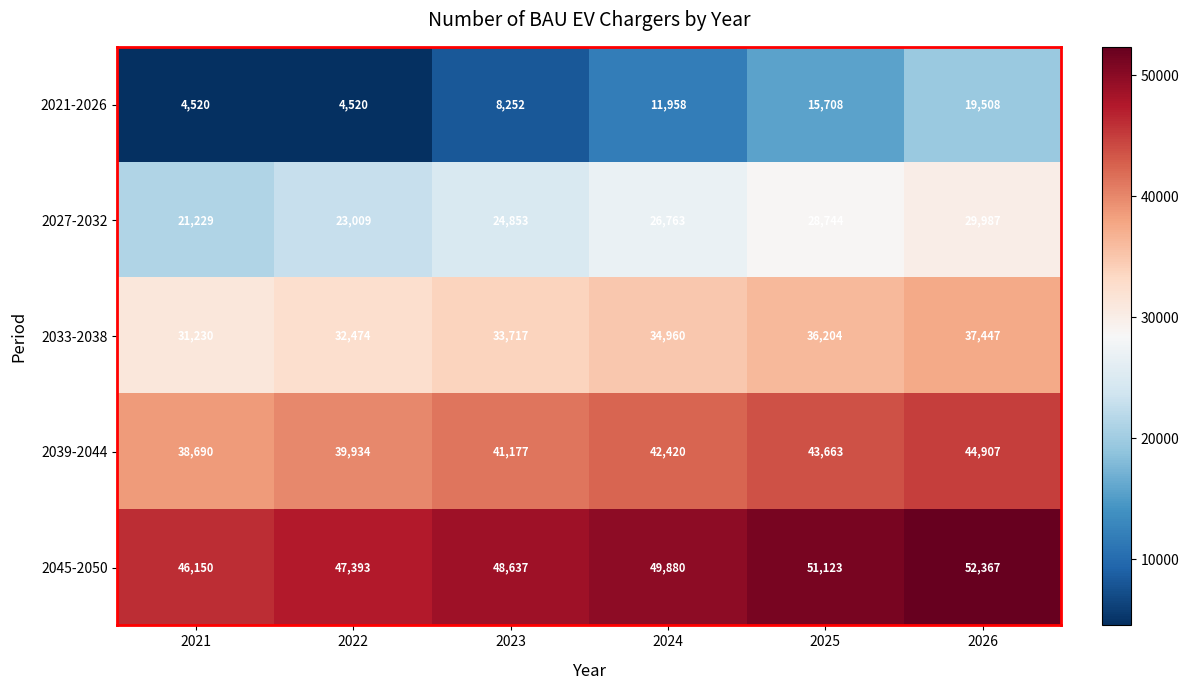

At how many categories does at least one series exceed 29592?

6